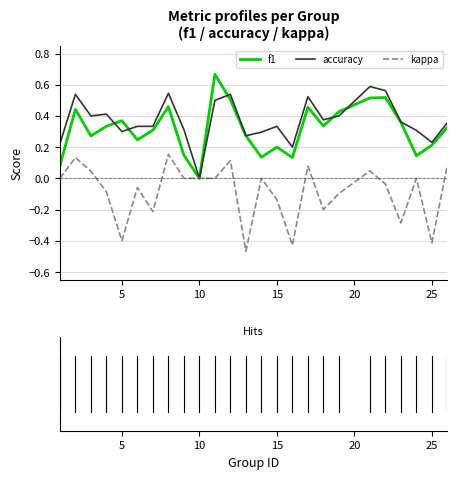

True or false: kappa and accuracy cross at least once.

False